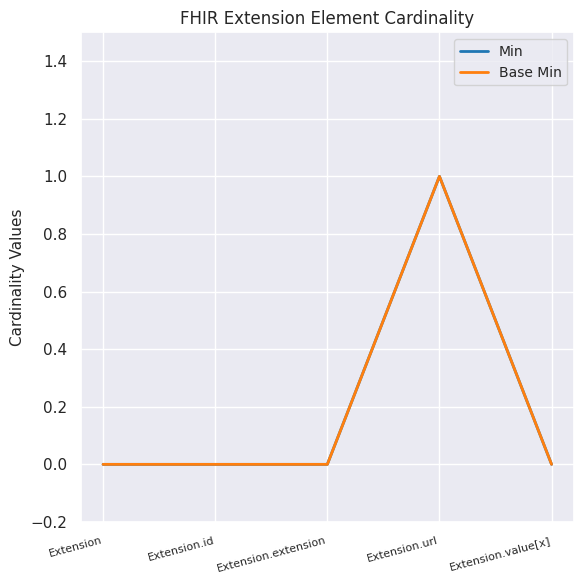

What is the sum of all Min values?

1